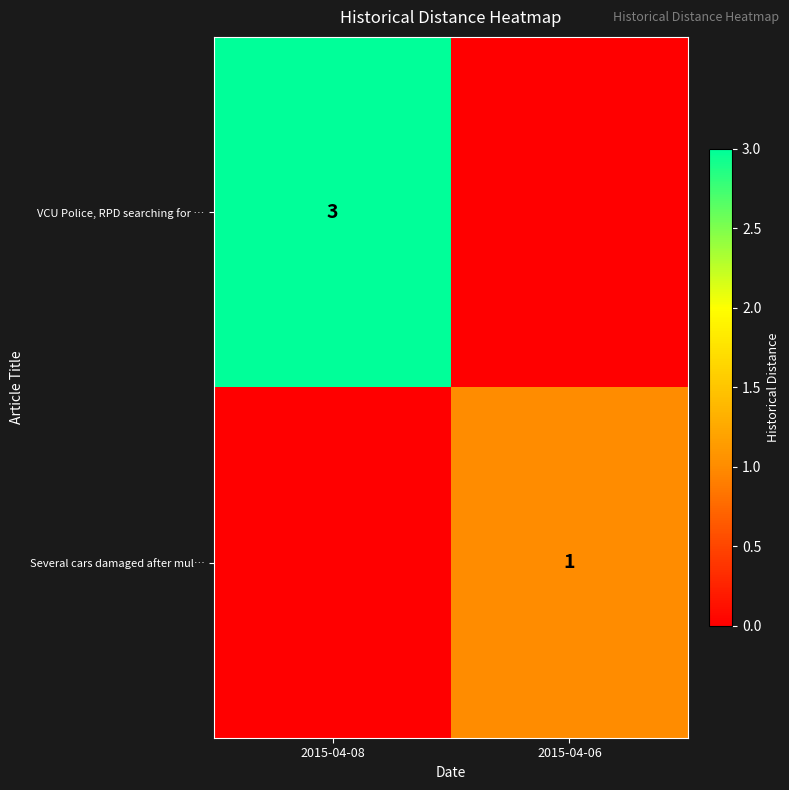

Reading left to right, extract all data points from this chart.

row_0: 3	0
row_1: 0	1